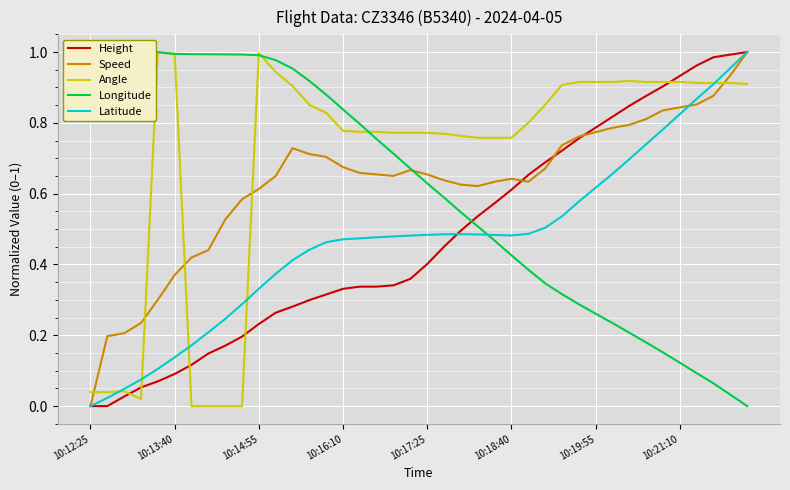

True or false: Latitude has more than 1 interior local peaks.

False